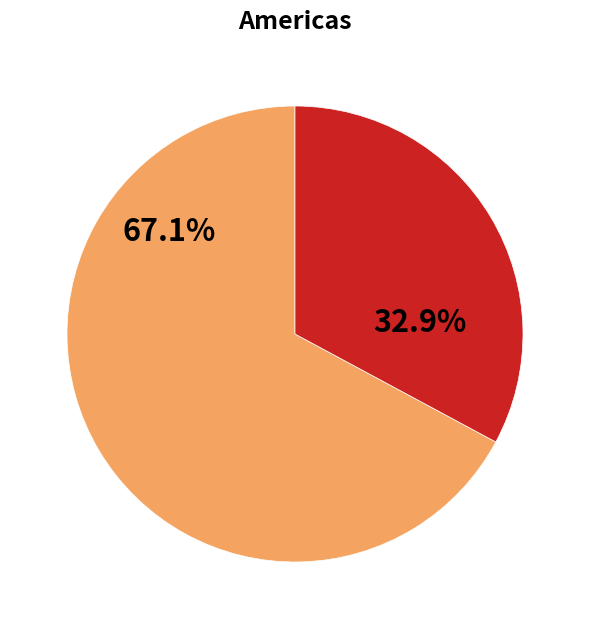

How many segments does this pie chart have?

2